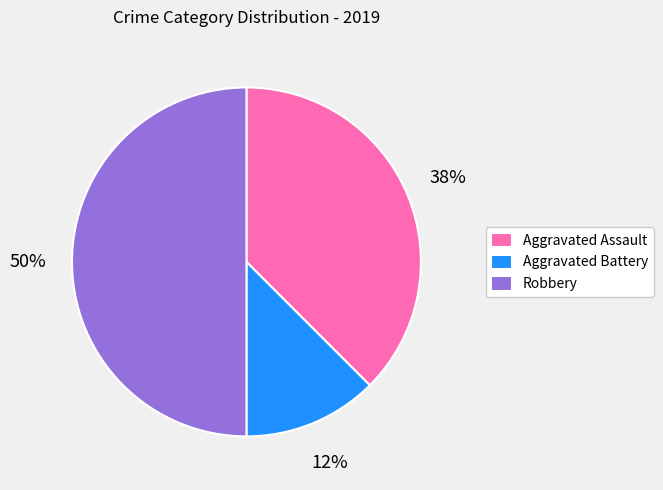

To the nearest percent, what is the average slice percentage?

33%